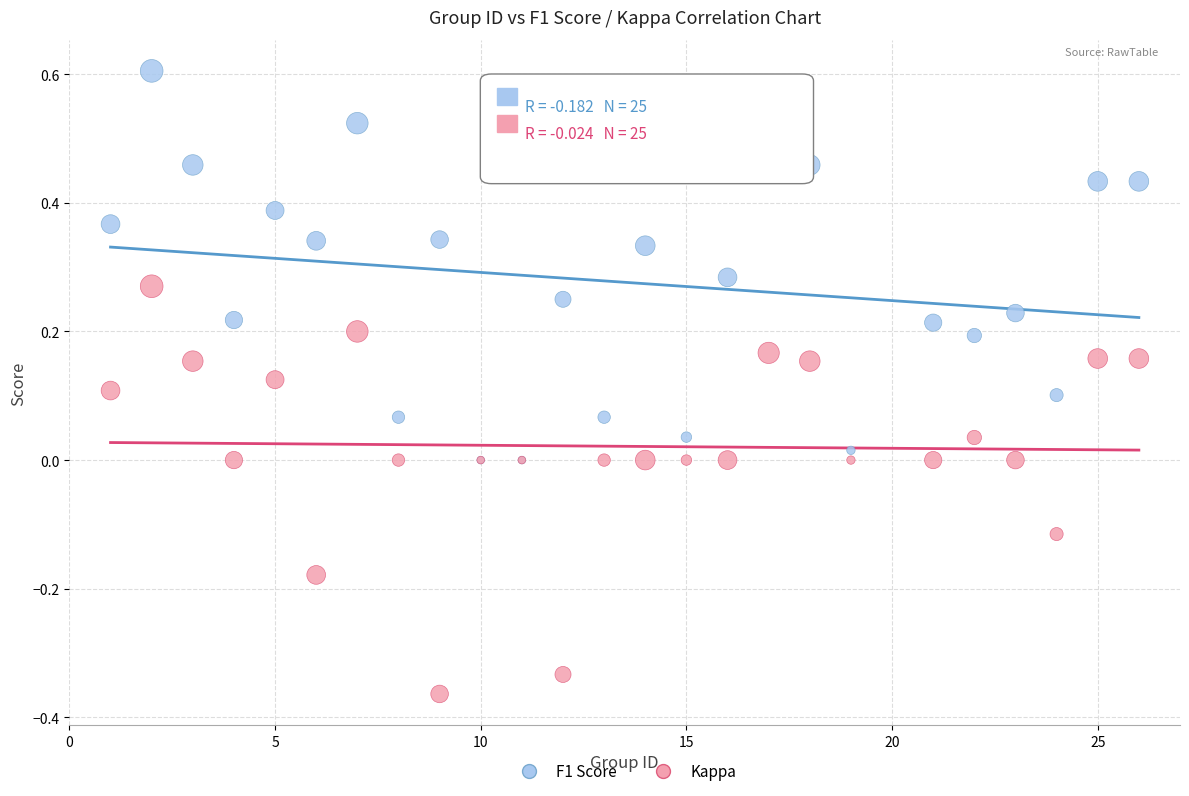

What are all the series names shown in the legend?

F1 Score, Kappa